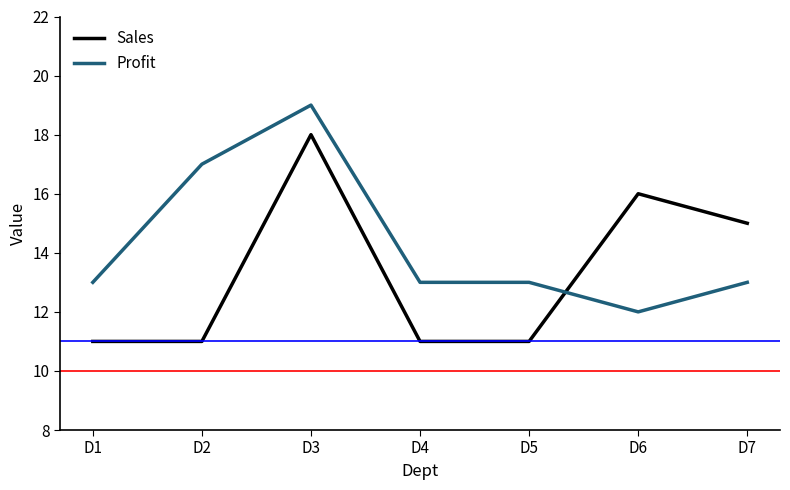

Which series has the largest total across all categories?

Profit